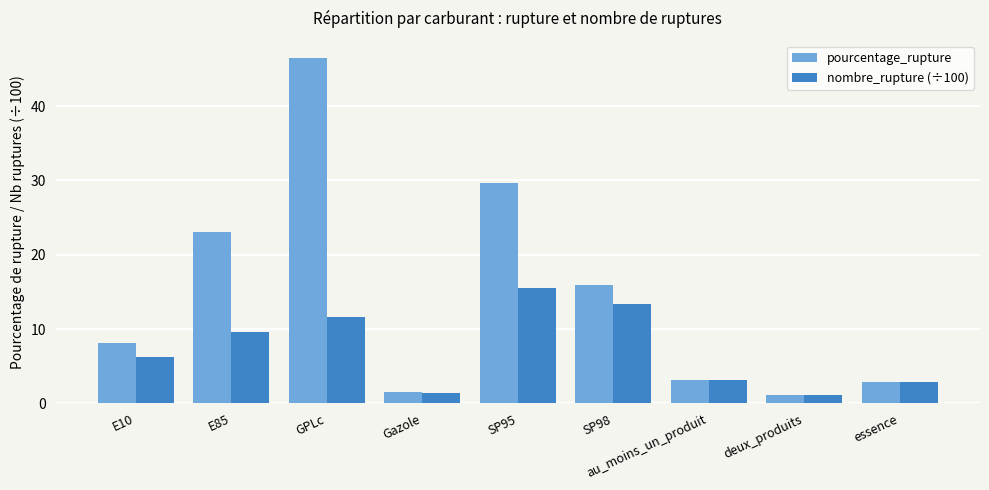

What is the total value across all series at GPLc?

58.2